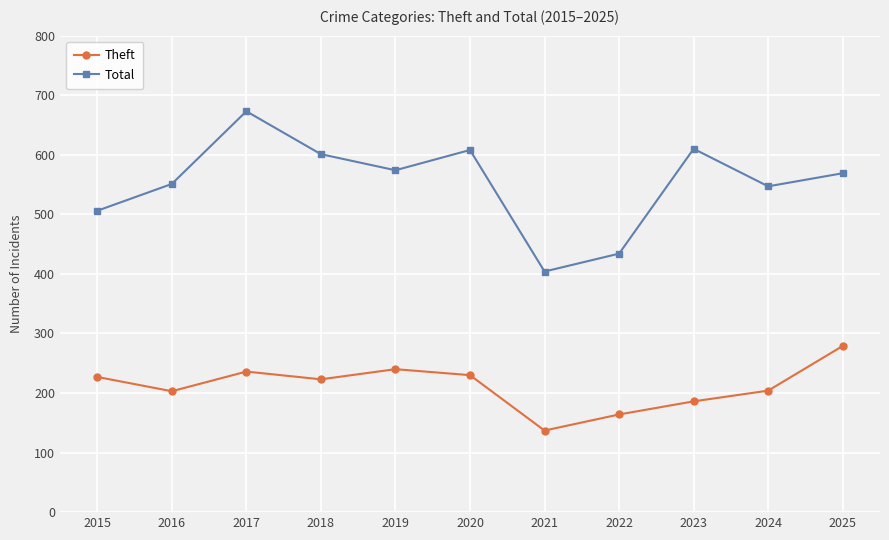

True or false: Theft and Total intersect in this chart.

False